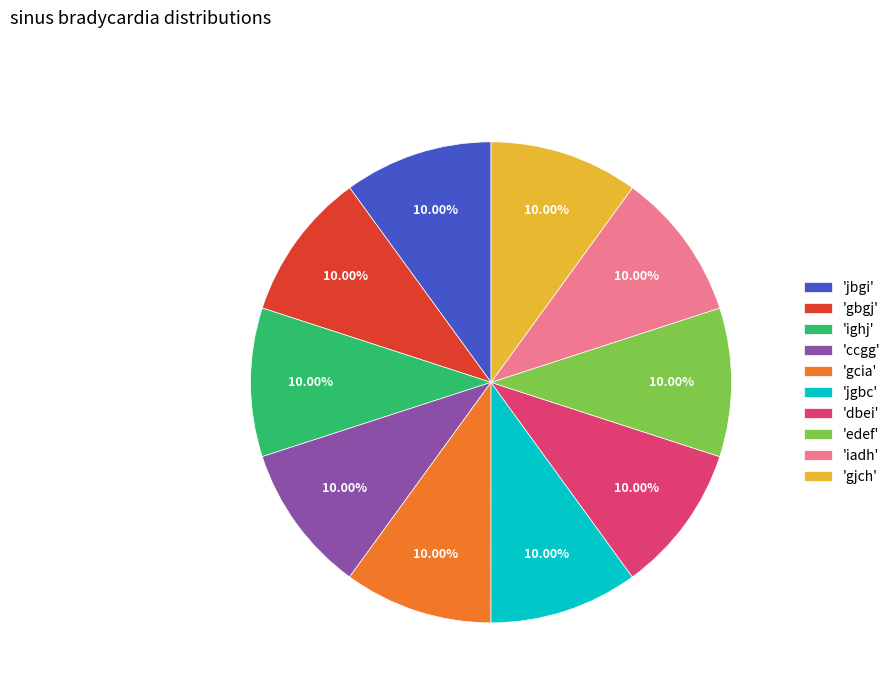

Is 'gbgj' the majority of the pie?

No